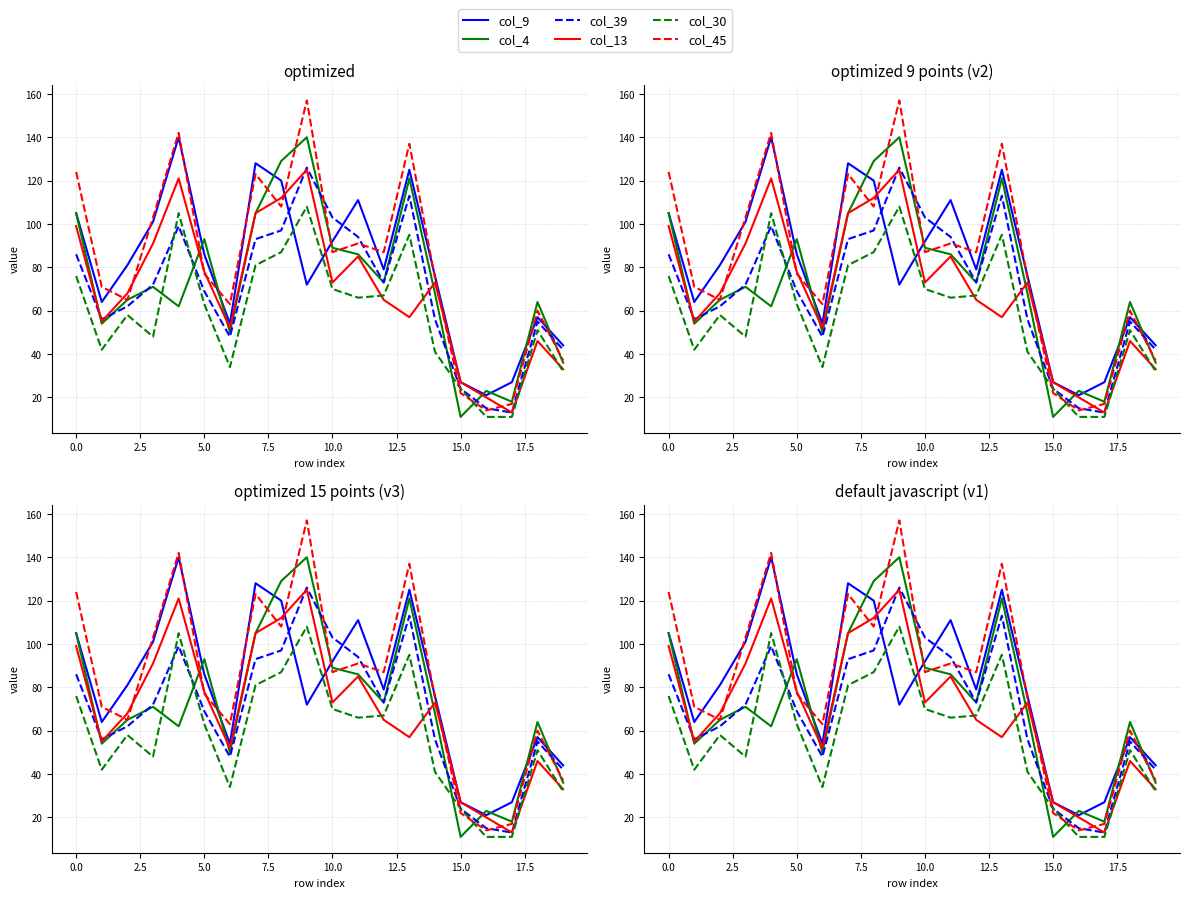

Where is col_45 nearest to the value 85?

10